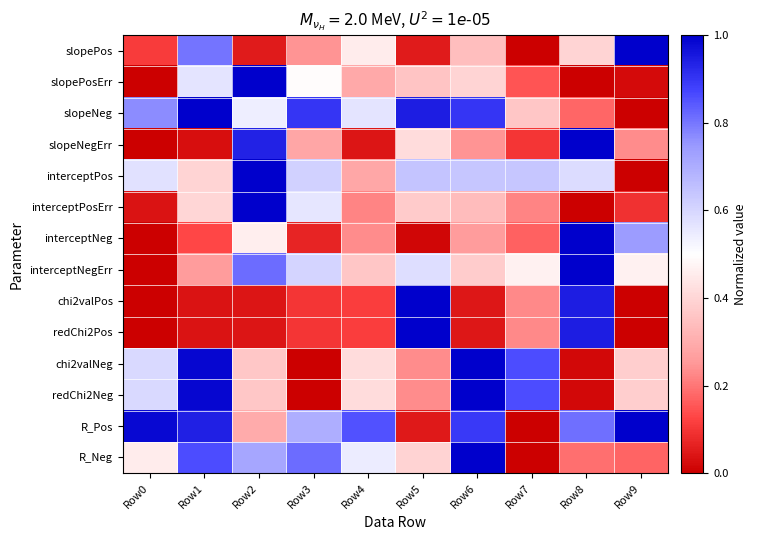

What is the greatest value displayed?

1.0